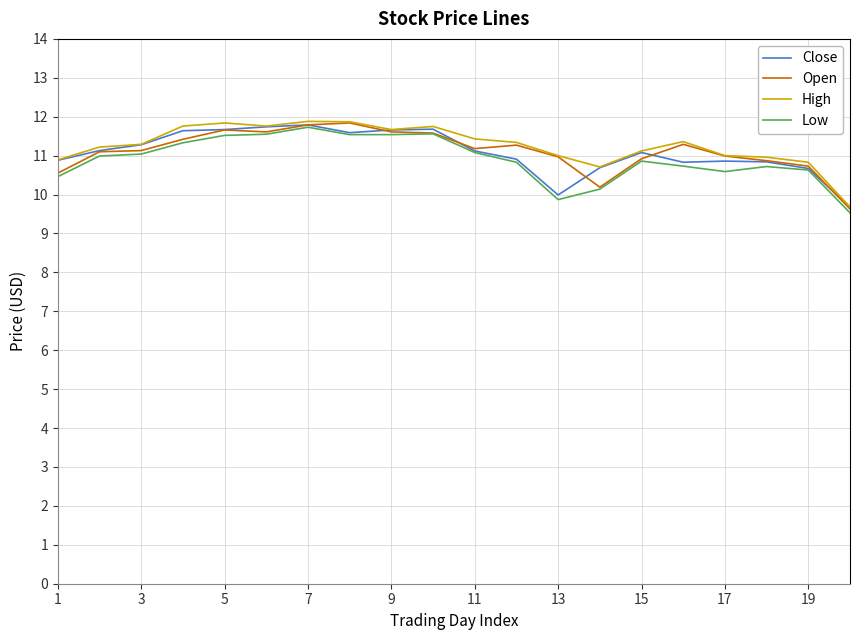

What is the average value of the High series?

11.3